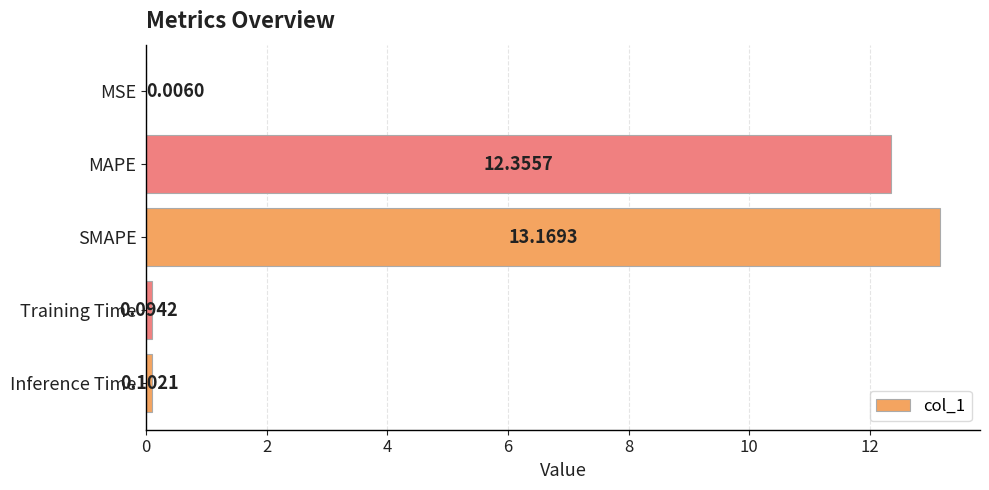

At which label is the value closest to 6?

Inference Time